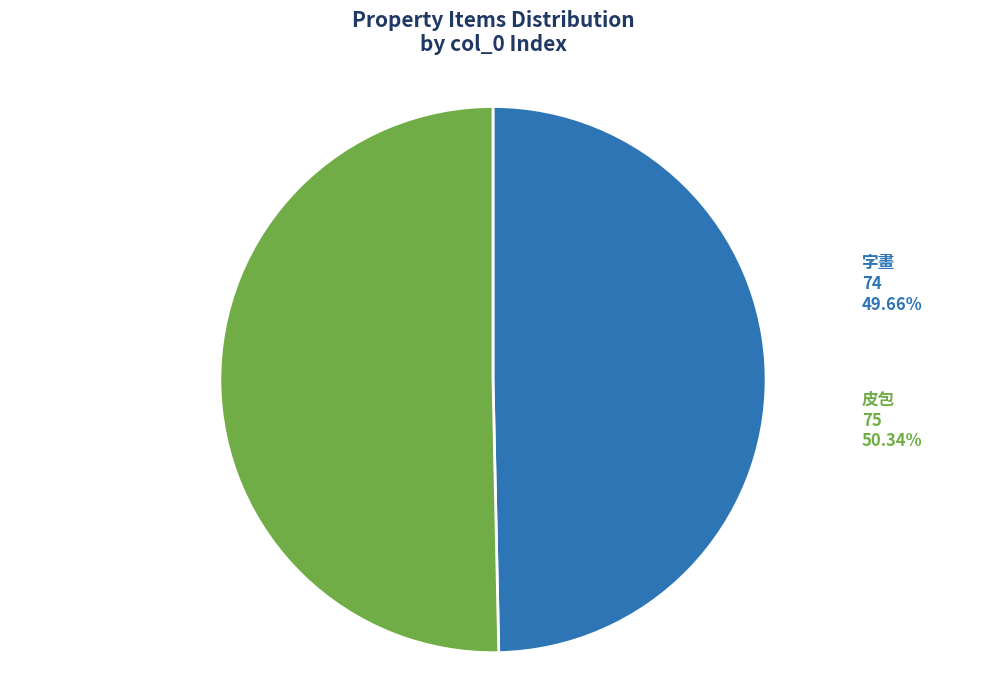

Which slice is the smallest?

74